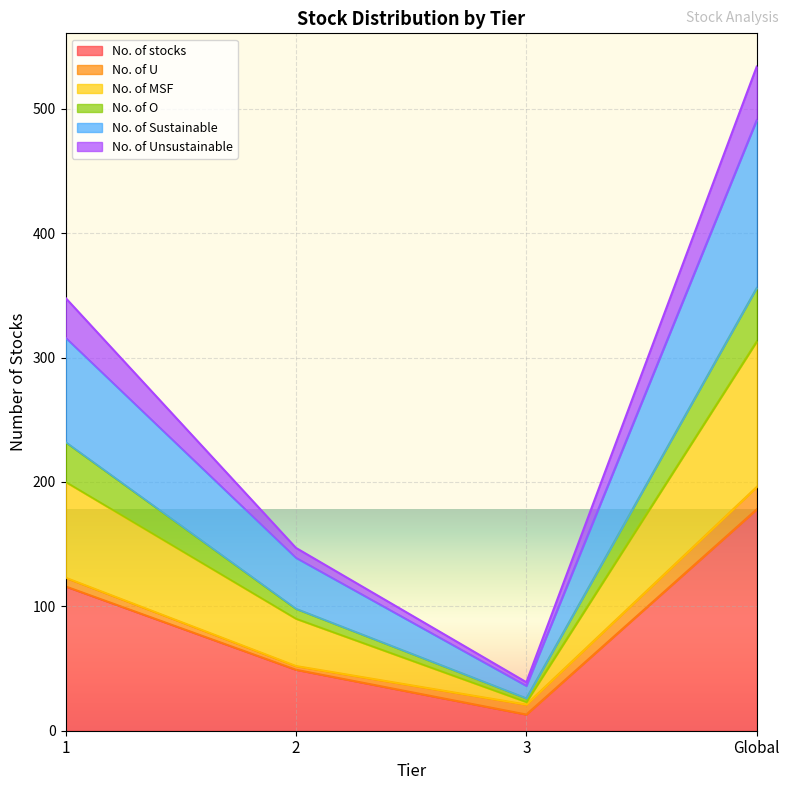

What is the difference between the highest and lowest values at 2?

98